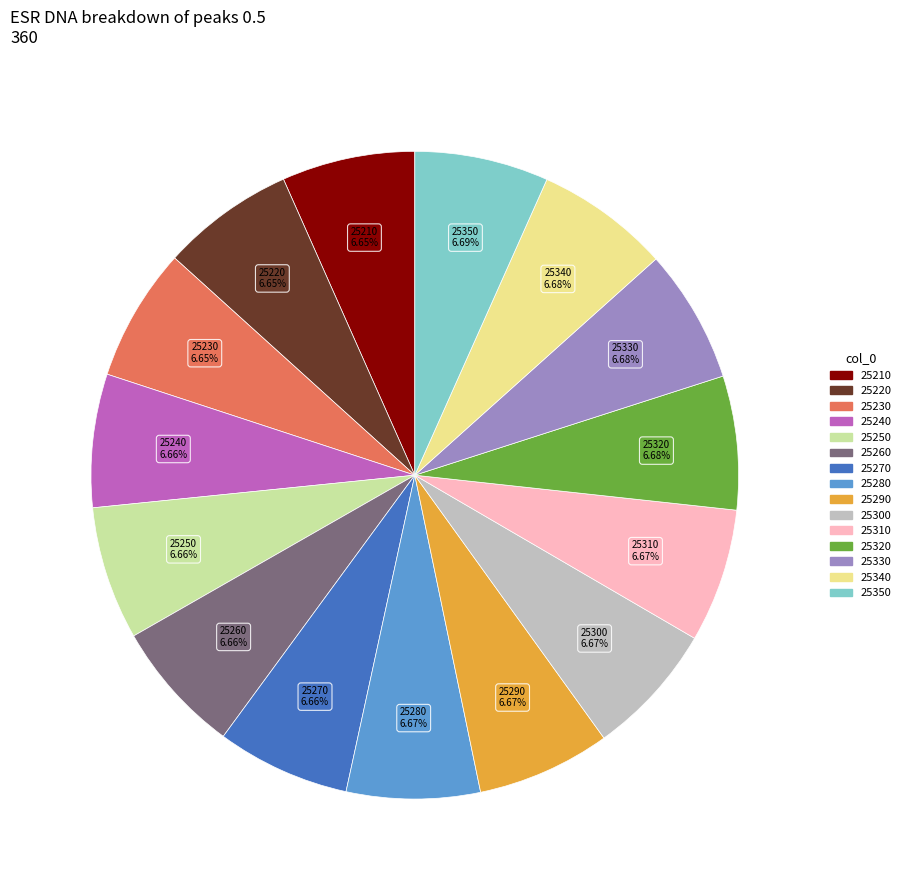

How many slices are in this pie chart?

15